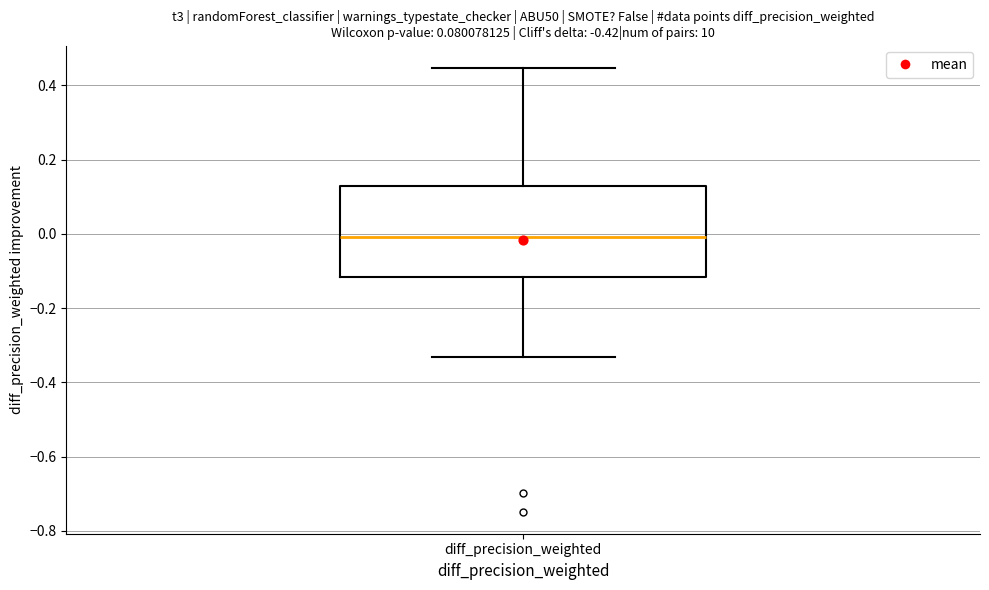

Read this box plot against the y-axis: the position of the median line, the range covered by the box, and the ends of both whiskers. The values are not printed on the chart, so give them approximately, as read against the axis.

median 0.00, box -0.12 to 0.12, whiskers -0.34 to 0.44